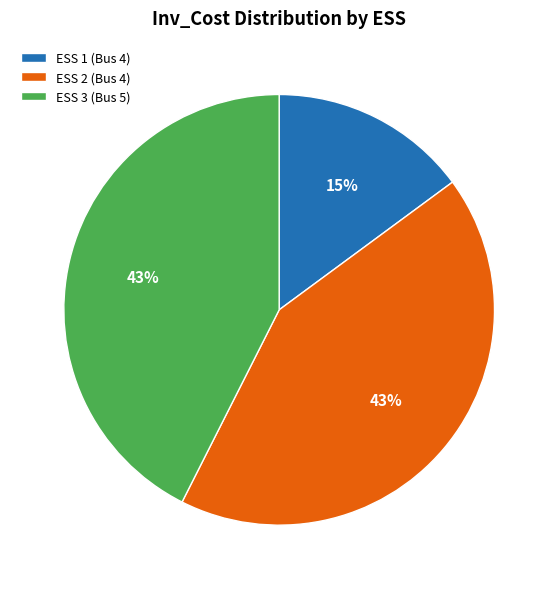

What percentage is the ESS 3 (Bus 5) slice, to the nearest percent?

43%